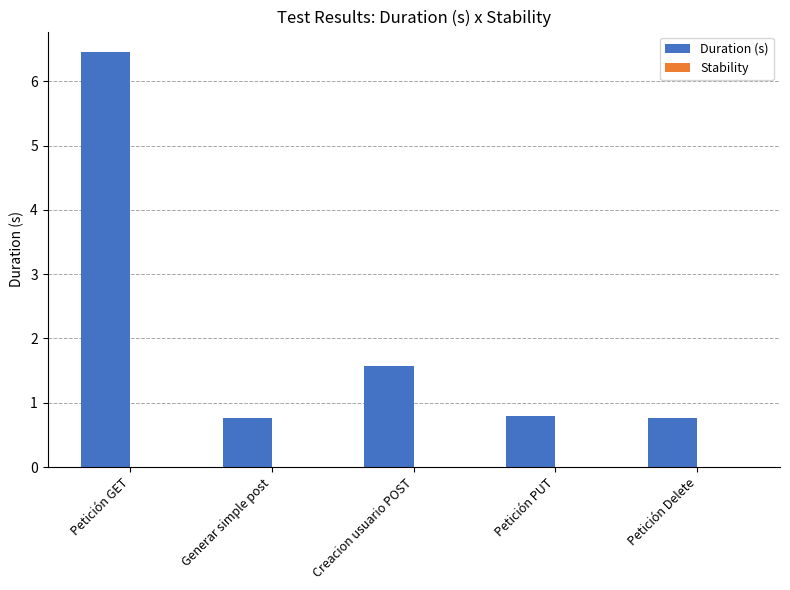

Are the bars grouped side by side (vs. stacked)?

No